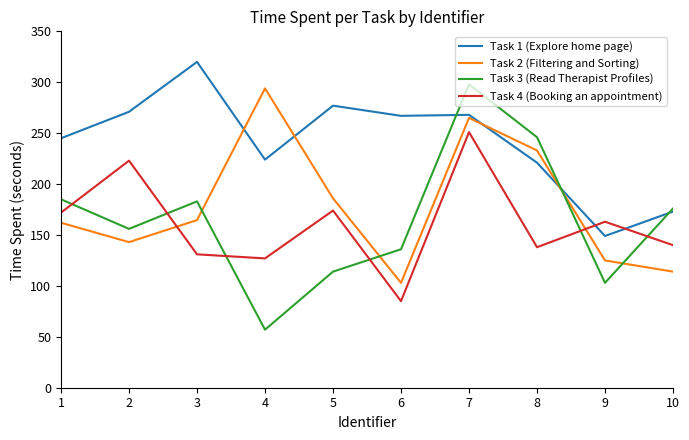

What is the approximate value of Task 4 (Booking an appointment) at 6?

85.0